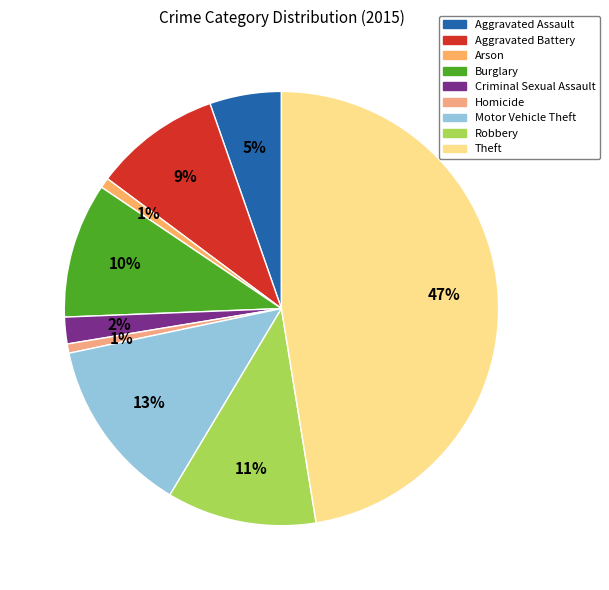

To the nearest percent, what percentage of the pie is Arson?

1%